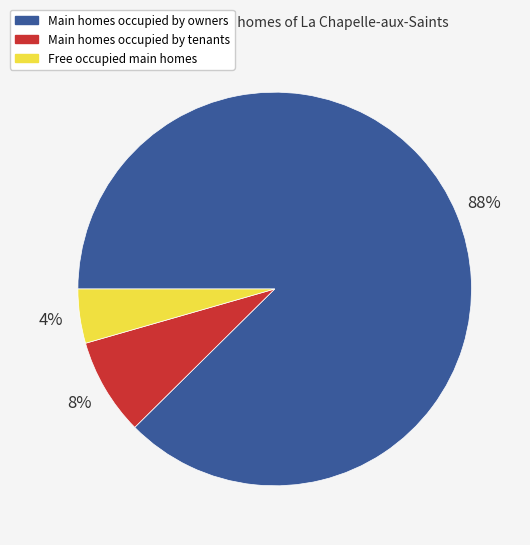

Does any single category account for the majority?

Yes